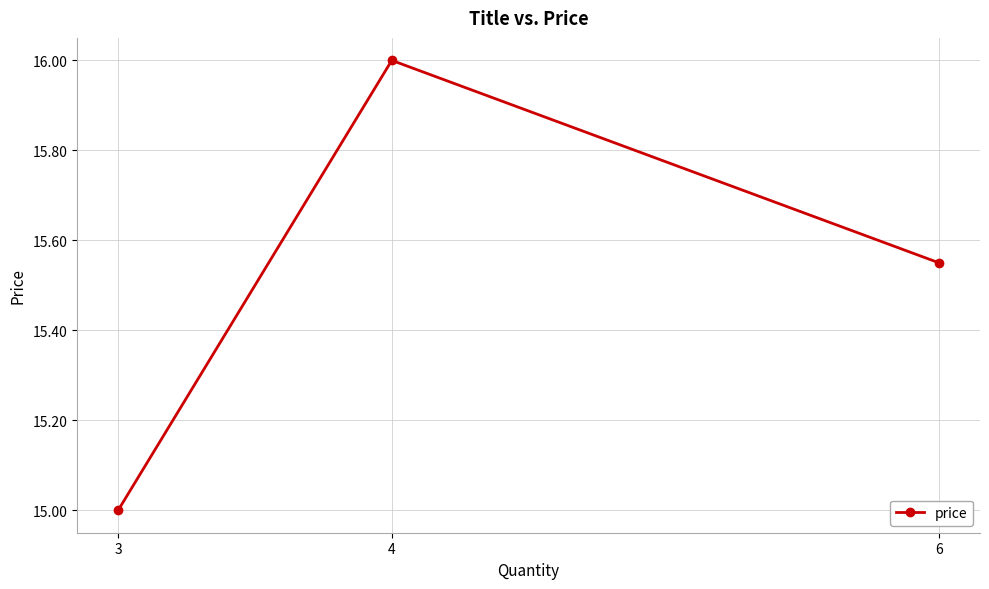

At which label is the value closest to 15?

3